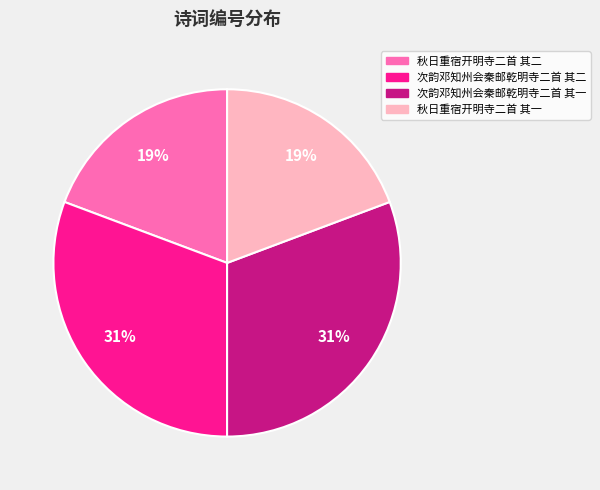

Between 次韵邓知州会秦邮乾明寺二首 其二 and 秋日重宿开明寺二首 其二, which is larger?

次韵邓知州会秦邮乾明寺二首 其二